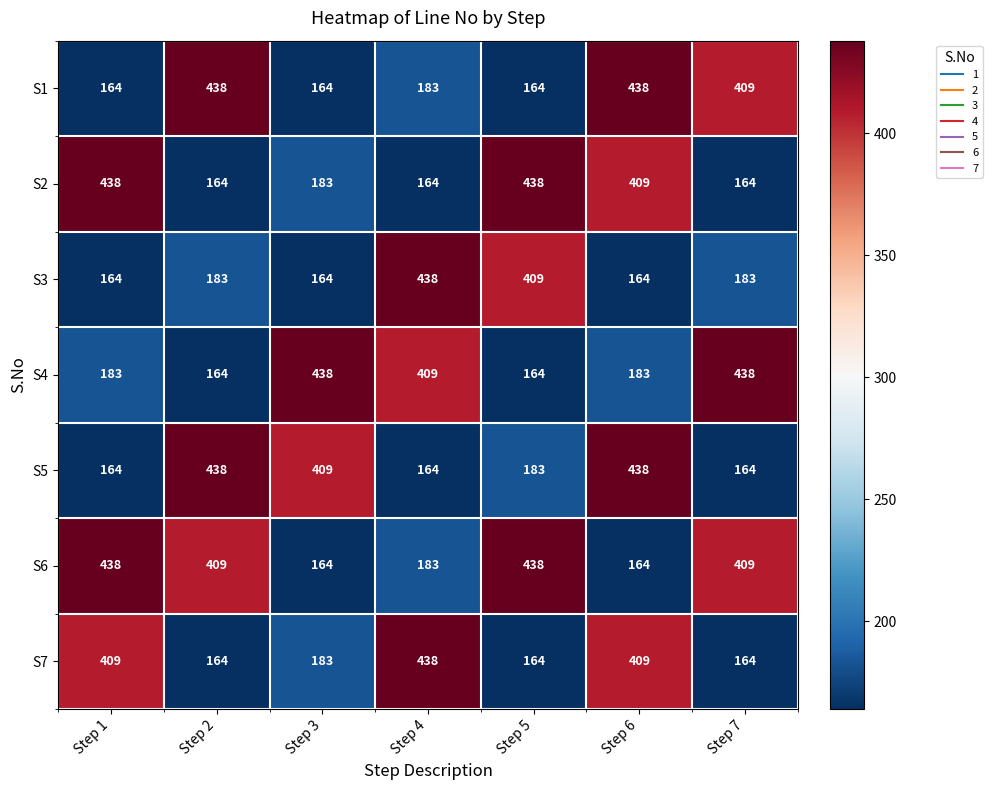

What is the difference between the highest and lowest values at Step 6?

274